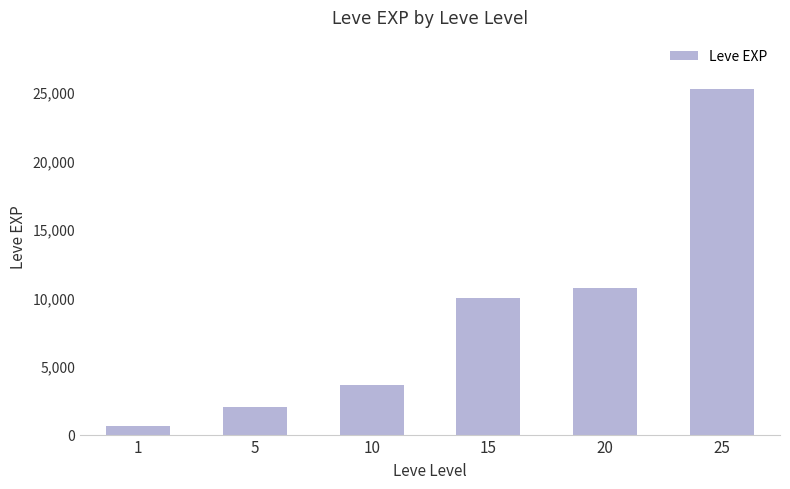

What is the difference between the maximum and minimum values?

24620